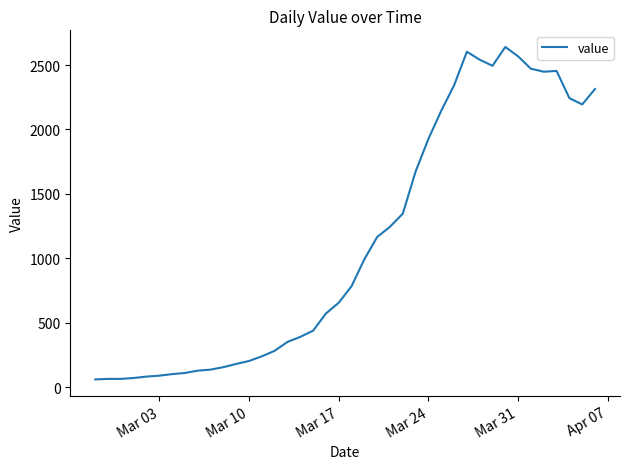

What is the difference between the maximum and minimum values?

2579